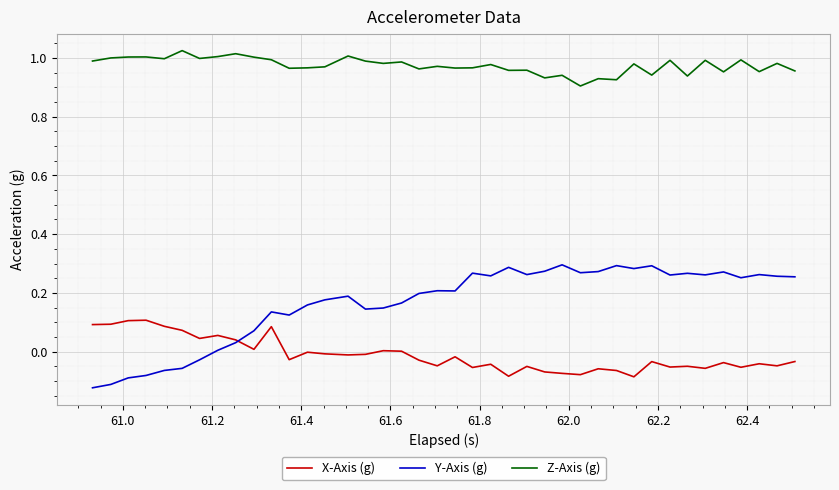

Which series has the widest spread of values?

Y-Axis (g)